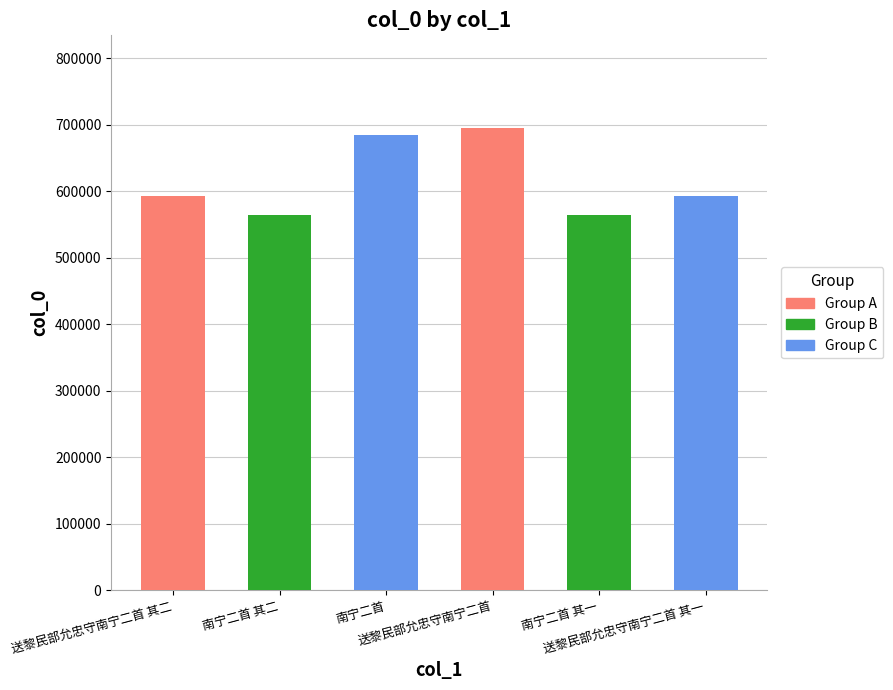

Approximately how many times larger is the value at 南宁二首 其二 compared to 送黎民部允忠守南宁二首?

0.8